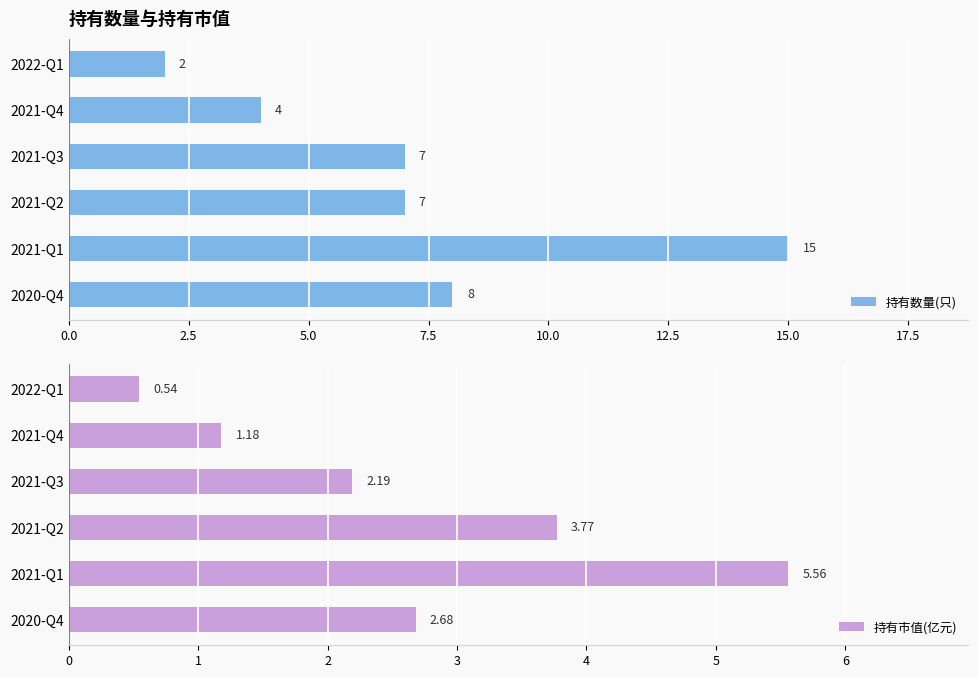

Which category has the lowest value in the 持有数量(只) series?

2022-Q1